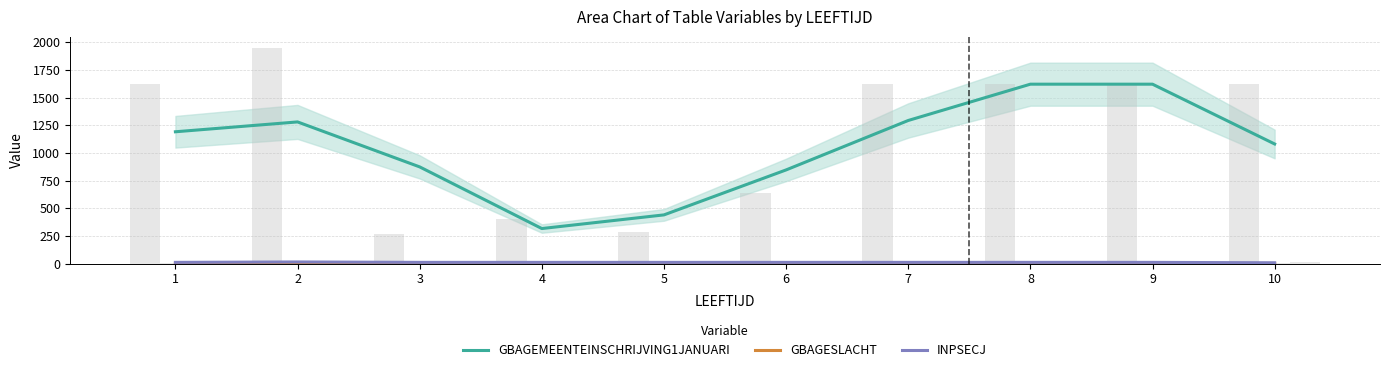

What are all the series names shown in the legend?

GBAGEMEENTEINSCHRIJVING1JANUARI, GBAGESLACHT, INPSECJ